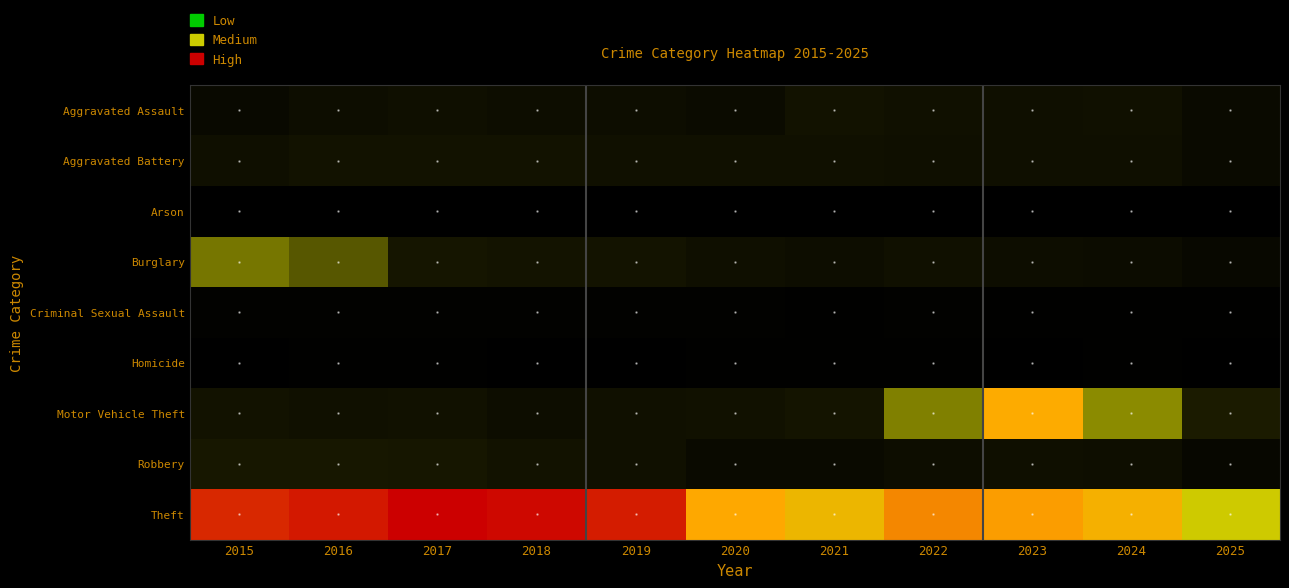

At 2016, list the series in order from smallest to largest.

Arson, Homicide, Criminal Sexual Assault, Aggravated Assault, Motor Vehicle Theft, Aggravated Battery, Robbery, Burglary, Theft